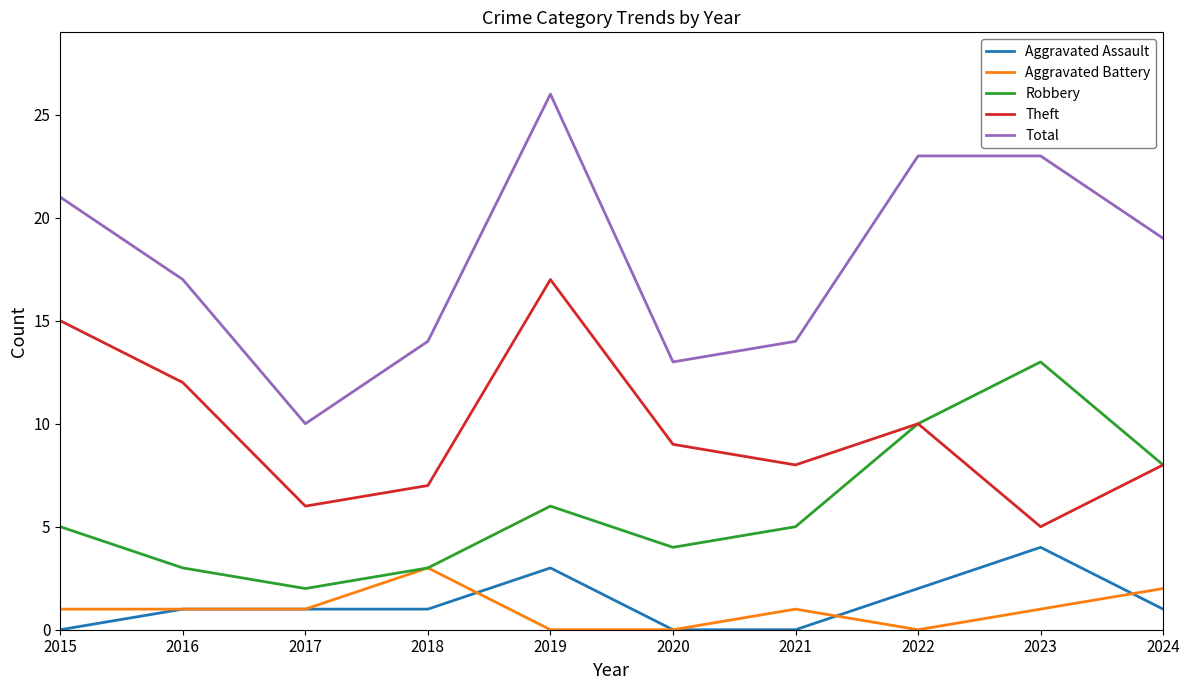

Reading left to right, list all the values displayed in this chart.

Aggravated Assault: 0	1	1	1	3	0	0	2	4	1
Aggravated Battery: 1	1	1	3	0	0	1	0	1	2
Robbery: 5	3	2	3	6	4	5	10	13	8
Theft: 15	12	6	7	17	9	8	10	5	8
Total: 21	17	10	14	26	13	14	23	23	19